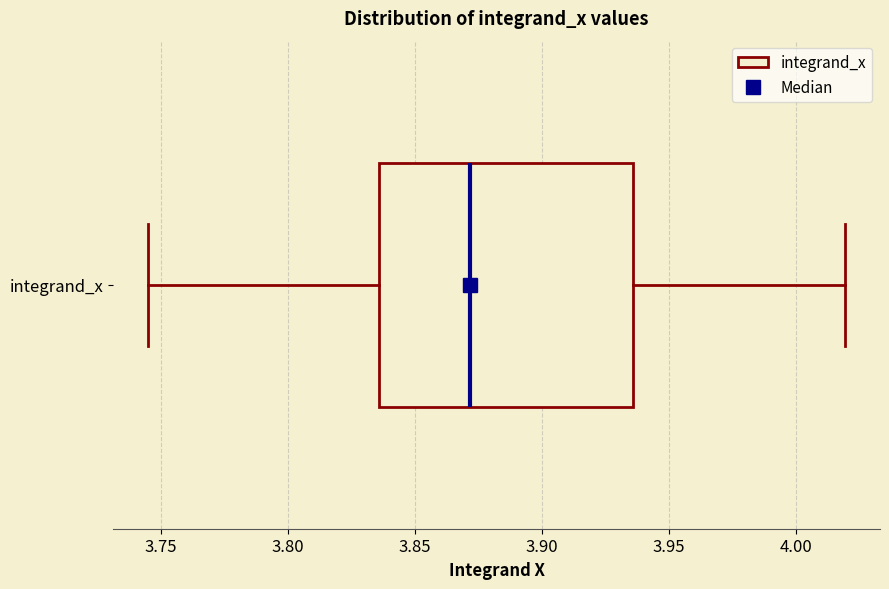

Read this box plot against the x-axis: the position of the median line, the range covered by the box, and the ends of both whiskers. The values are not printed on the chart, so give them approximately, as read against the axis.

median 3.870, box 3.835 to 3.935, whiskers 3.745 to 4.020